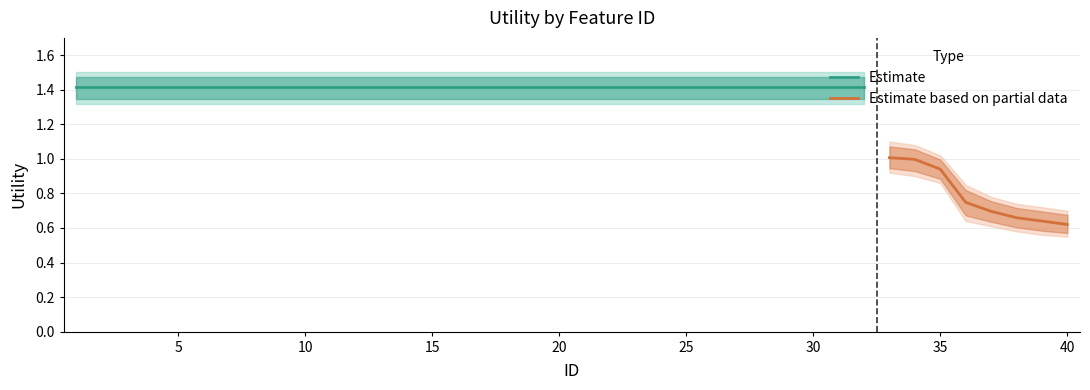

Which category has the lowest value across all series?

40